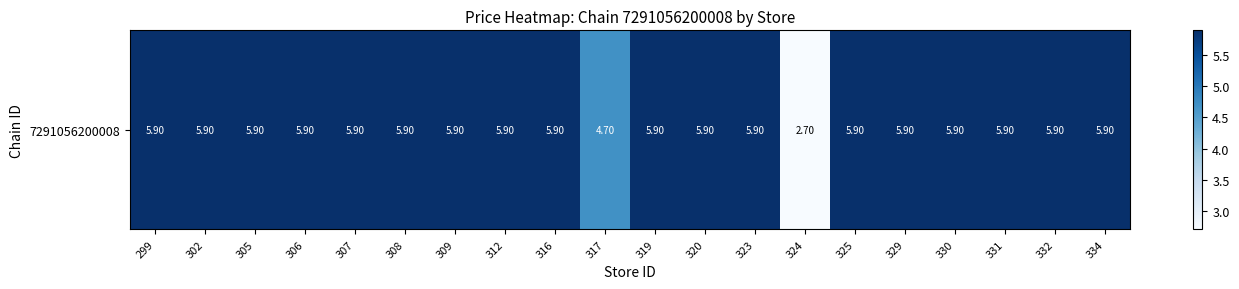

Reading left to right, transcribe all the data shown in this chart.

5.9	5.9	5.9	5.9	5.9	5.9	5.9	5.9	5.9	4.7	5.9	5.9	5.9	2.7	5.9	5.9	5.9	5.9	5.9	5.9